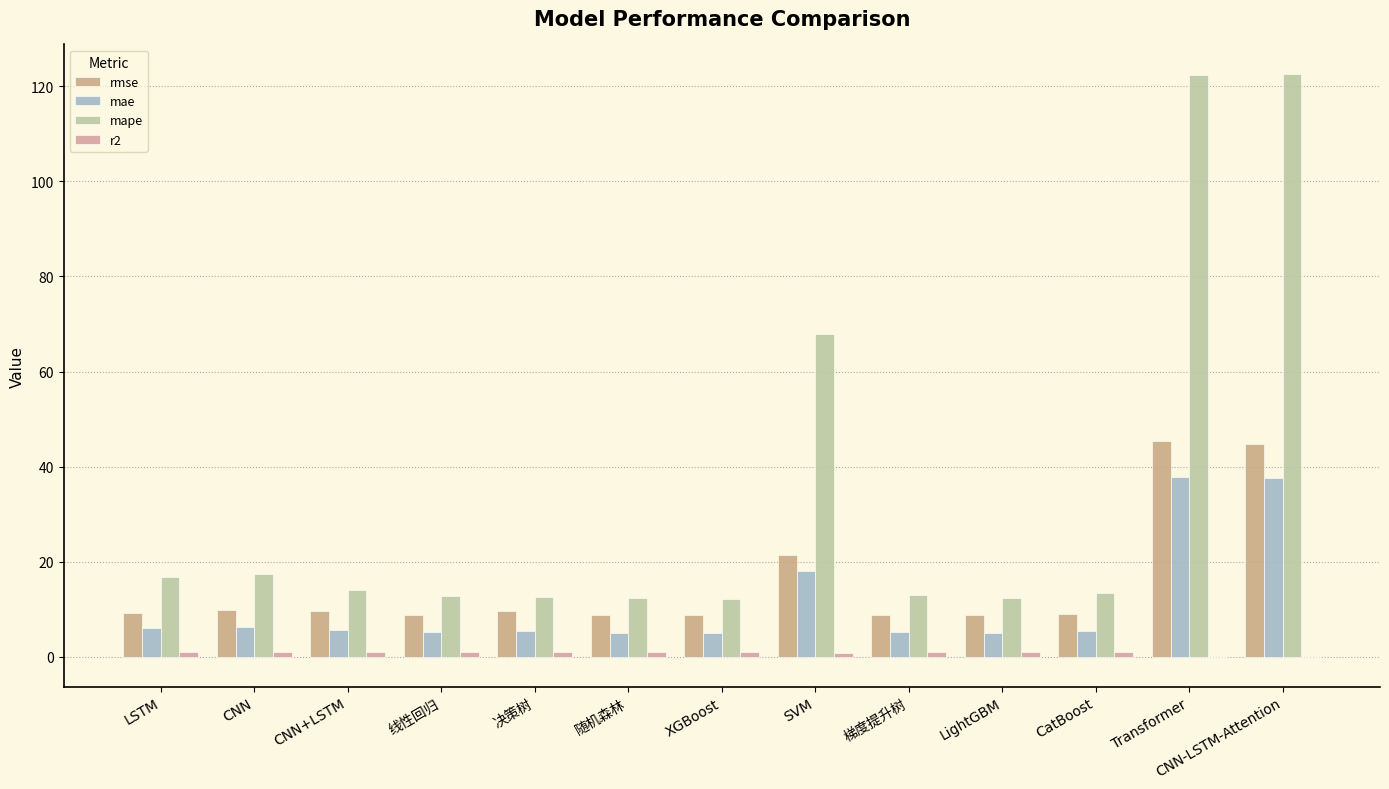

Are the bars grouped side by side (vs. stacked)?

Yes